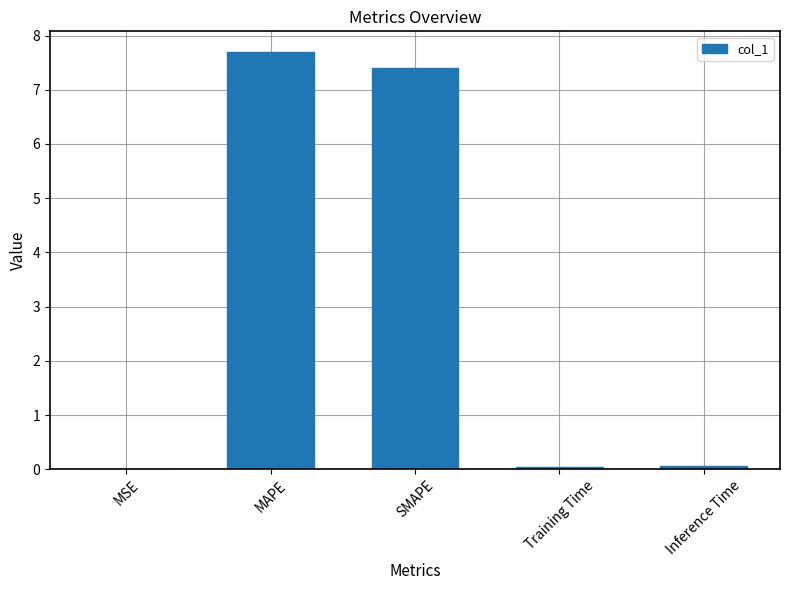

At which category does the chart reach its peak across all series?

MAPE